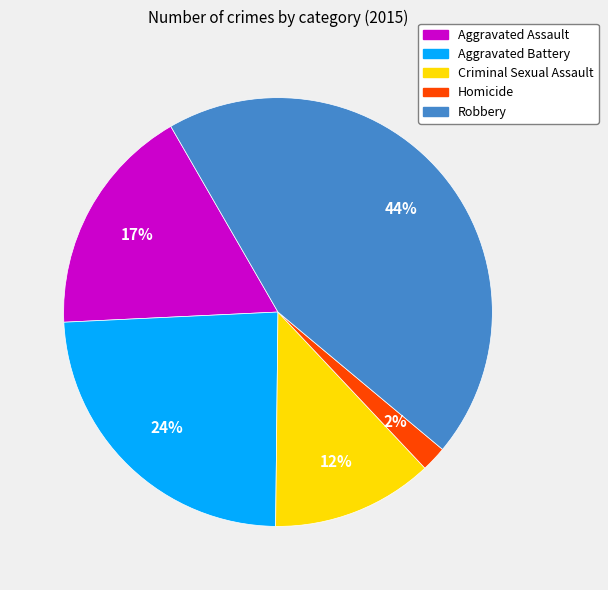

What is the largest slice in the pie chart?

Robbery